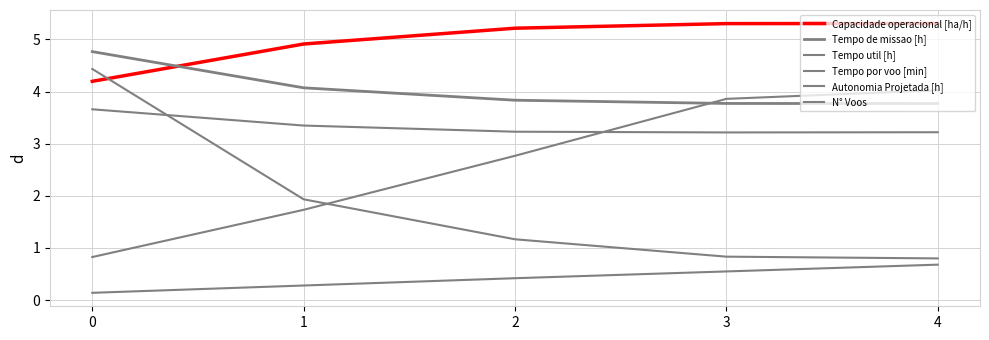

Does the chart have visible grid lines?

Yes